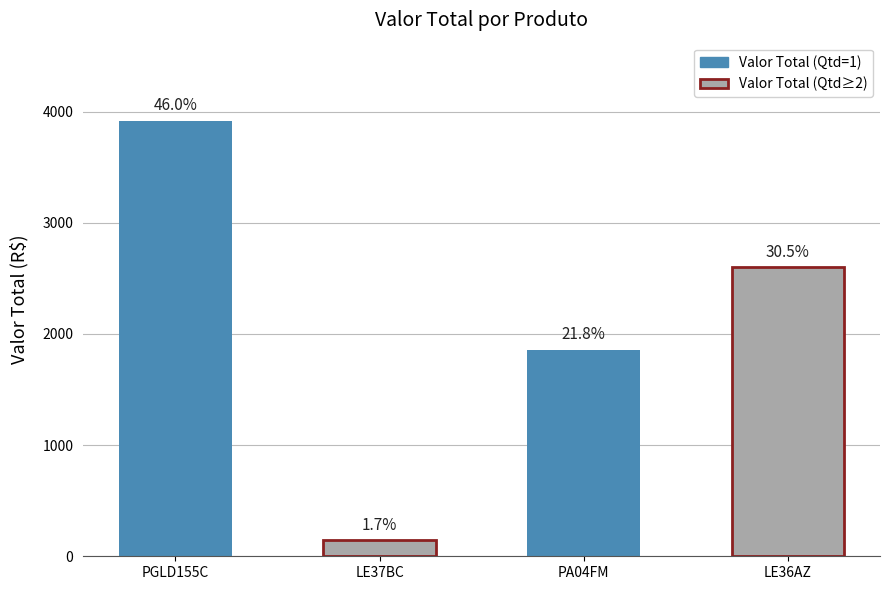

What is the lowest value of the Valor Total series?

143.0